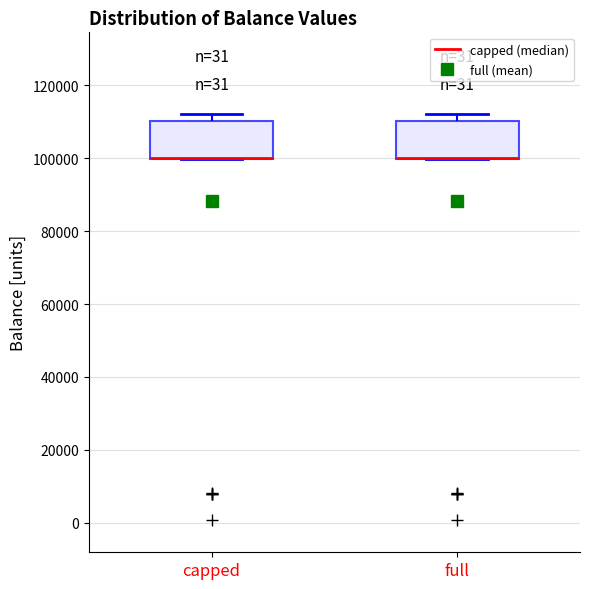

Reading left to right, transcribe this box plot: for each box, give where its median line is, the range the box spans, and where its two whiskers end, as read against the y-axis. The values are not printed on the chart, so give them approximately, as read against the axis.

capped: median 100000 (drawn on the box's lower edge), box 100000 to 110000, whiskers 100000 to 112000
full: median 100000 (drawn on the box's lower edge), box 100000 to 110000, whiskers 100000 to 112000